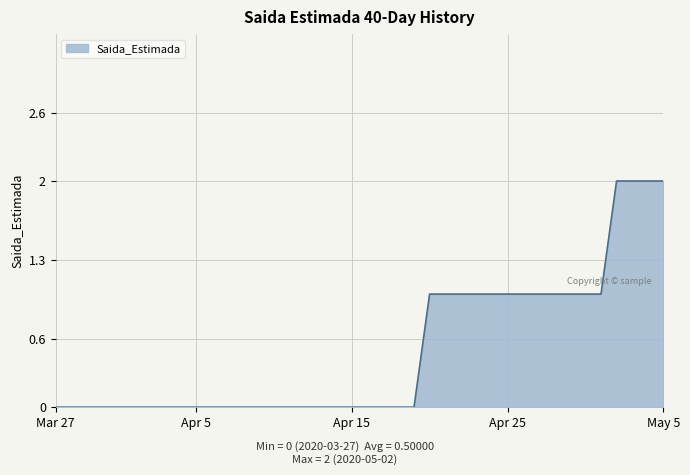

How many lines are shown in the chart?

1